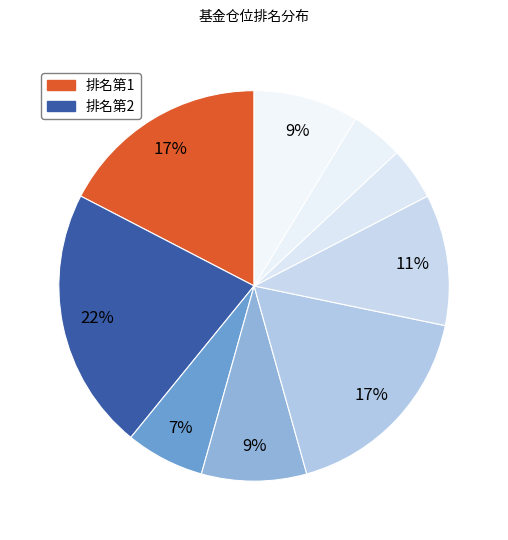

Count the number of slices in the pie.

9